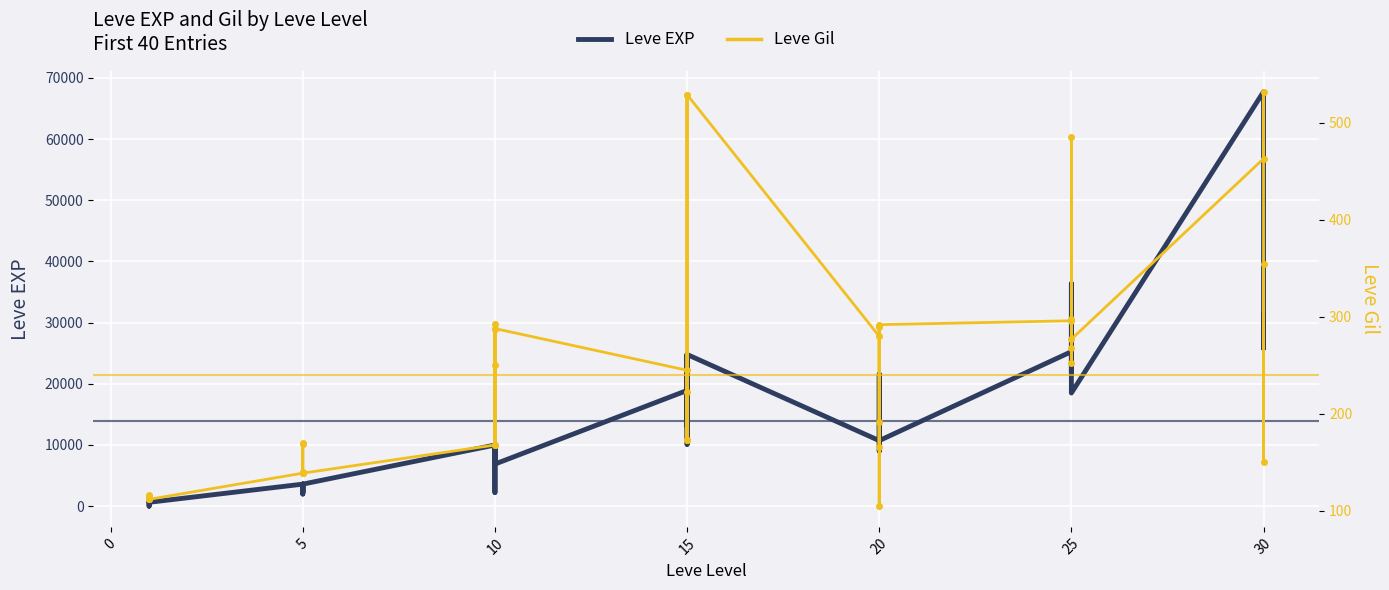

How many lines are shown in the chart?

2